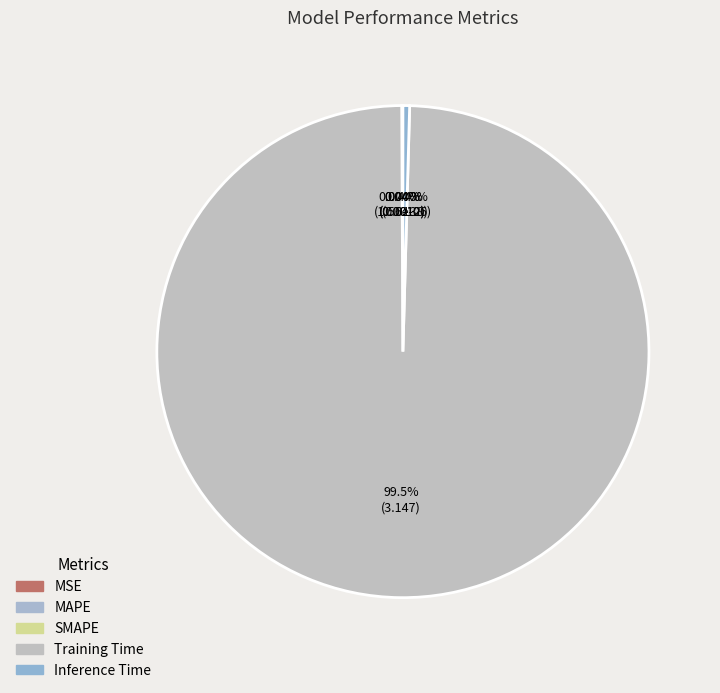

Rank the categories by value from highest to lowest.

Training Time, Inference Time, SMAPE, MAPE, MSE